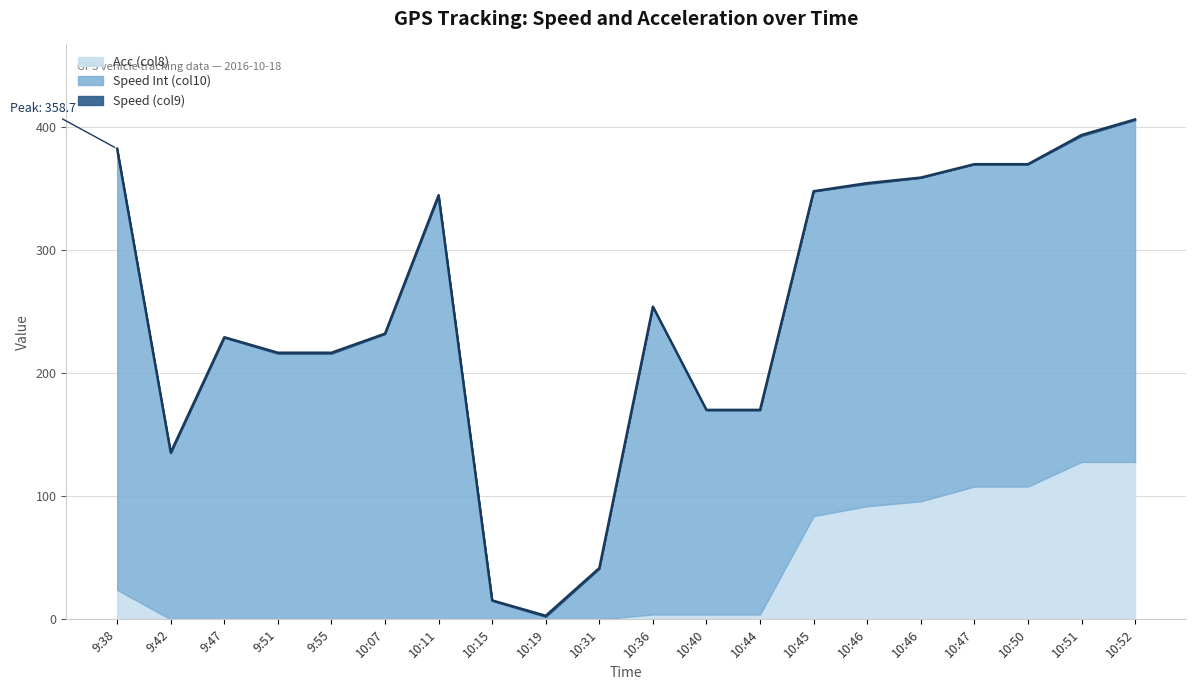

How many lines are shown in the chart?

3